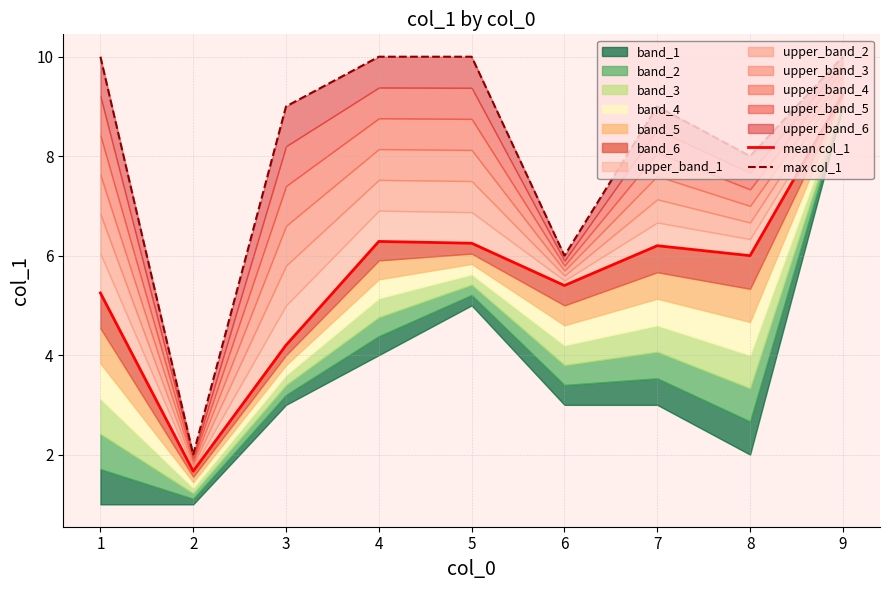

Reading right to left, list all the values displayed in this chart.

mean col_1: 9=9.2	8=6.0	7=6.2	6=5.4	5=6.2	4=6.3	3=4.2	2=1.7	1=5.2
max col_1: 9=10.0	8=8.0	7=9.0	6=6.0	5=10.0	4=10.0	3=9.0	2=2.0	1=10.0